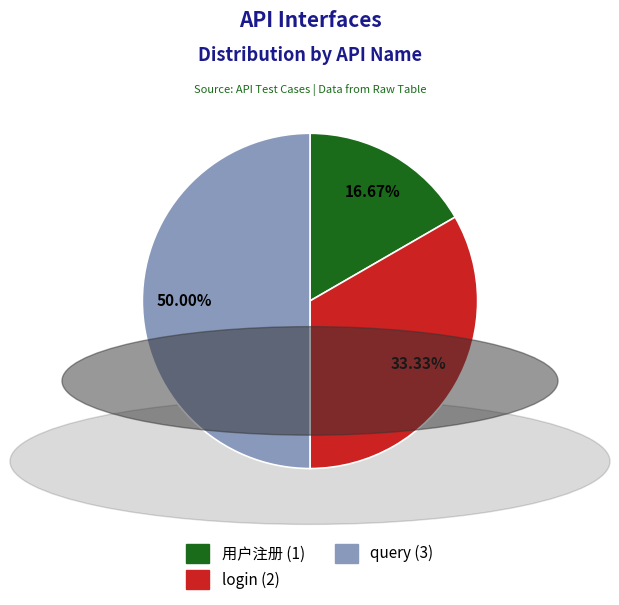

Which has a higher value, login or query?

query